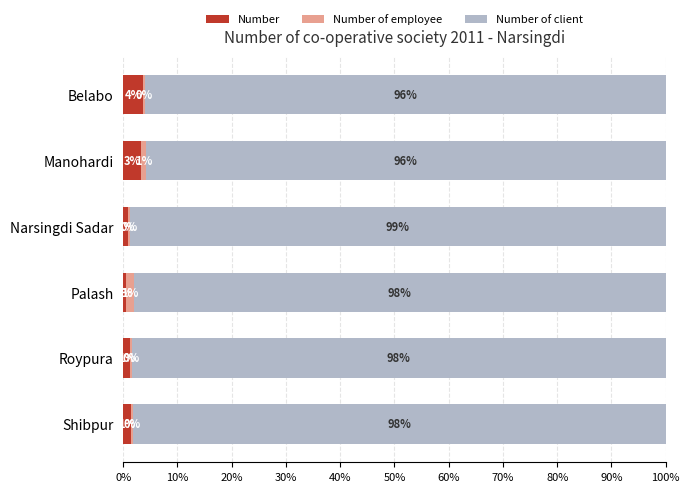

What are all the series names shown in the legend?

Number, Number of employee, Number of client